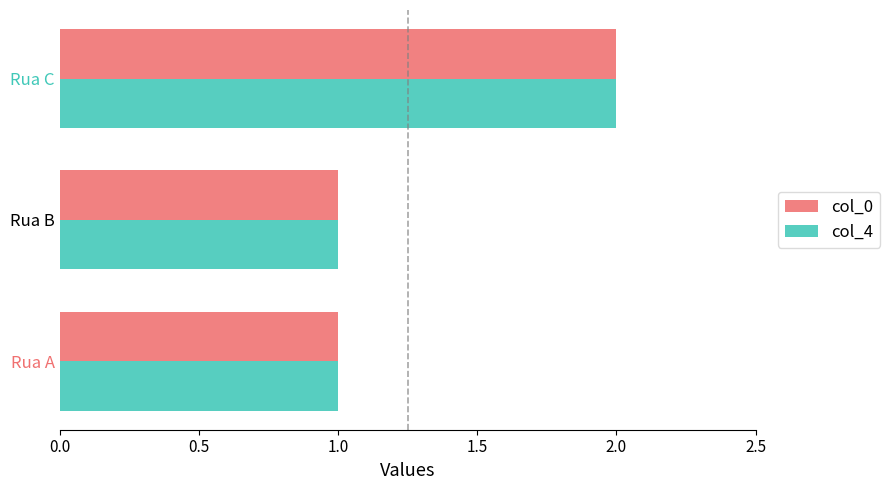

True or false: col_4 has a value of 2 at Rua C.

True